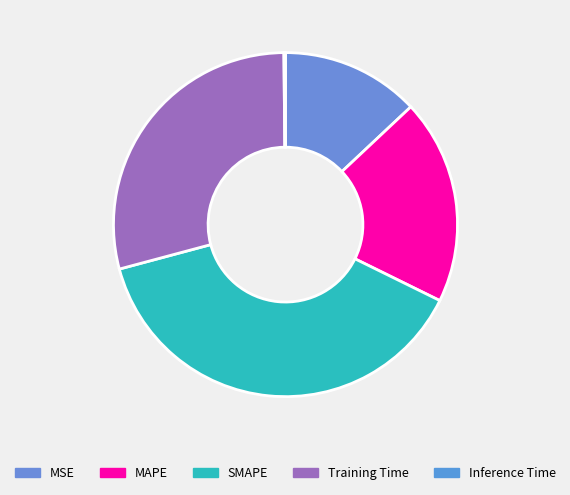

The SMAPE slice represents 39% of the pie. True or false?

True